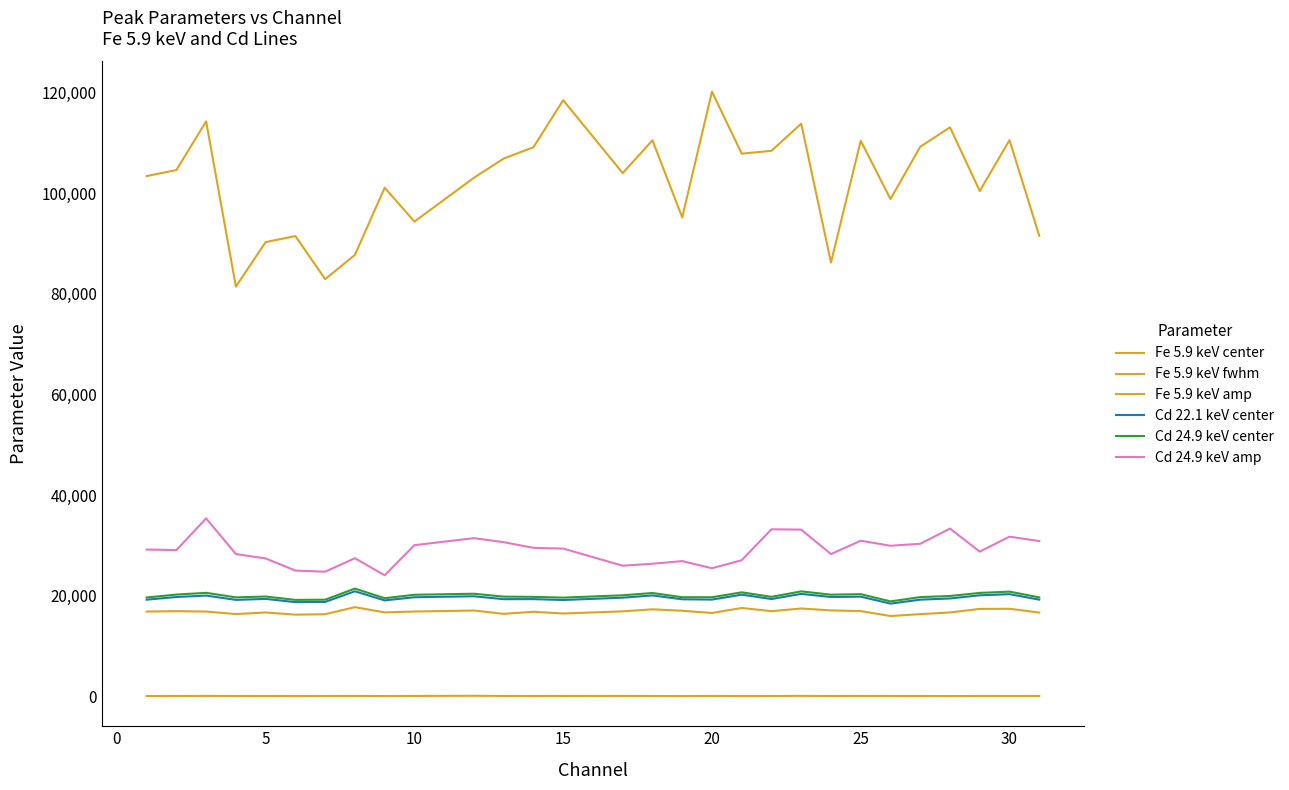

What is the average value of the Fe 5.9 keV center series?

16824.9